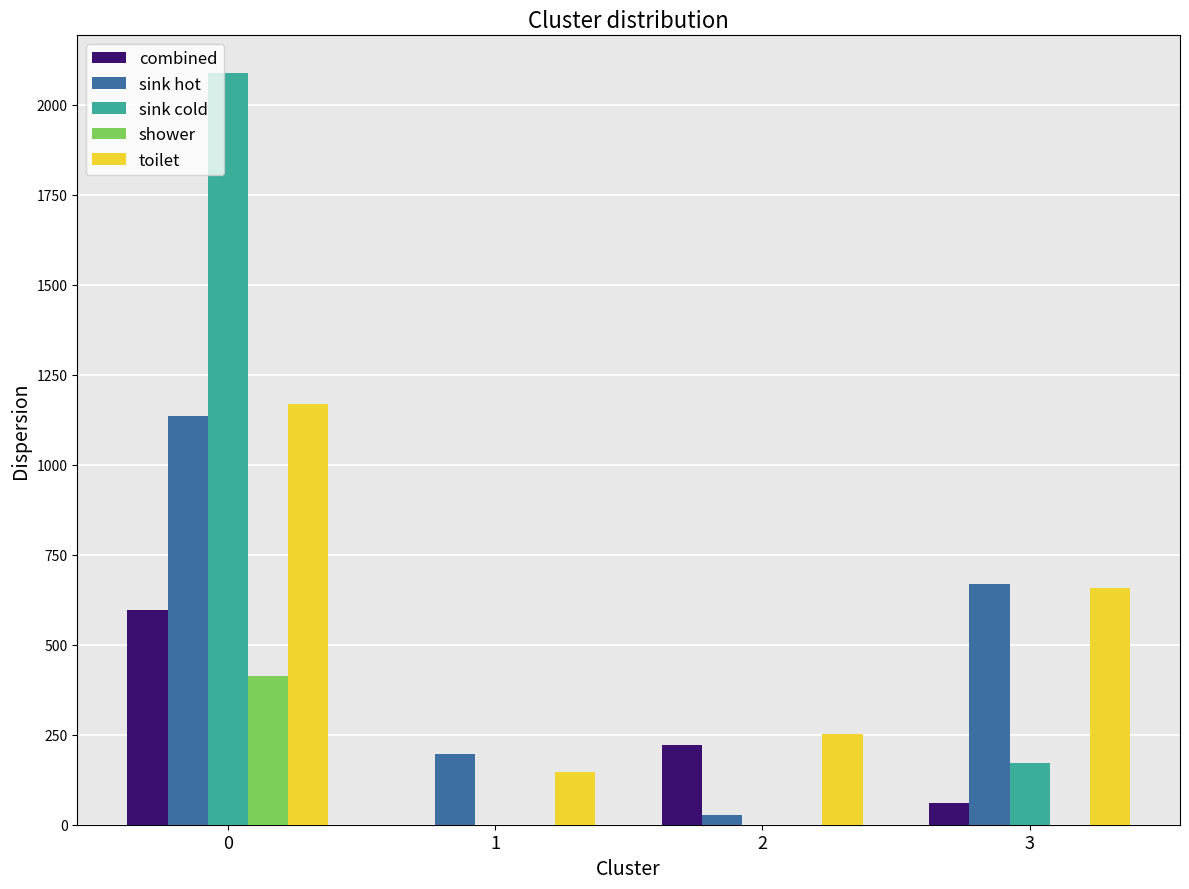

How many data points in shower are above 0?

1